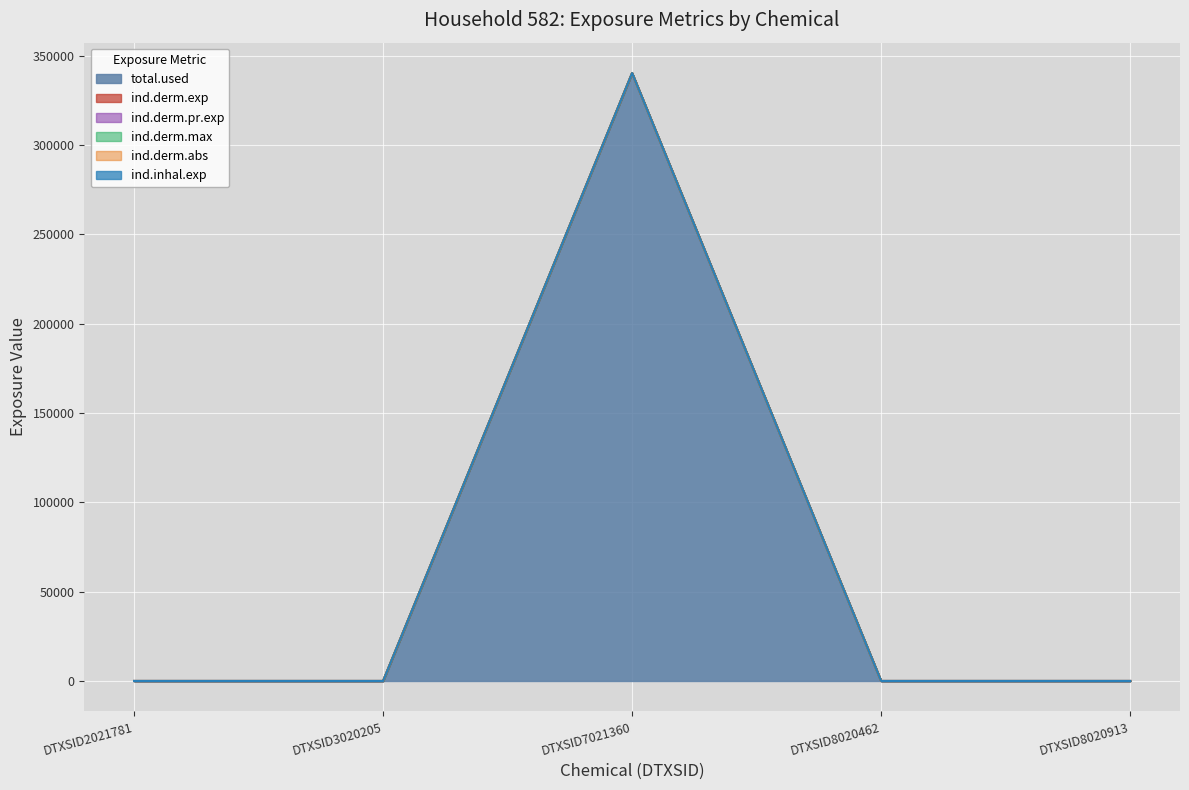

How many distinct data groups are displayed?

6